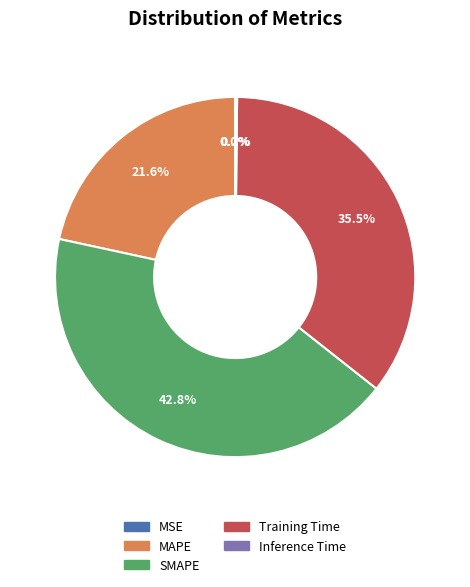

Which slice is the largest?

SMAPE